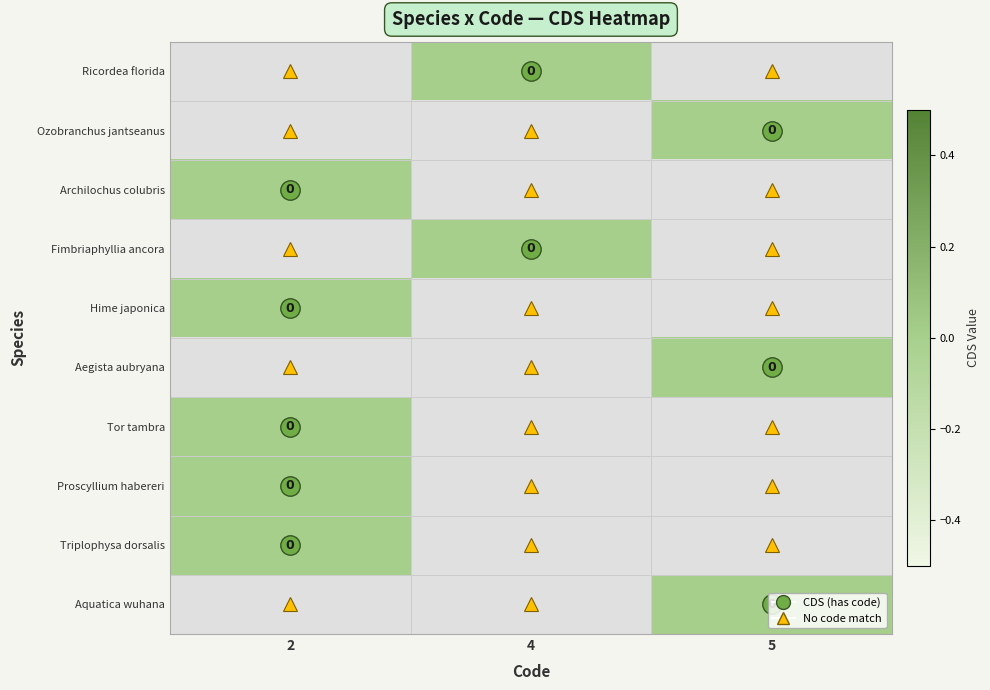

List the labels in order of Tor tambra value, smallest first.

2, 4, 5